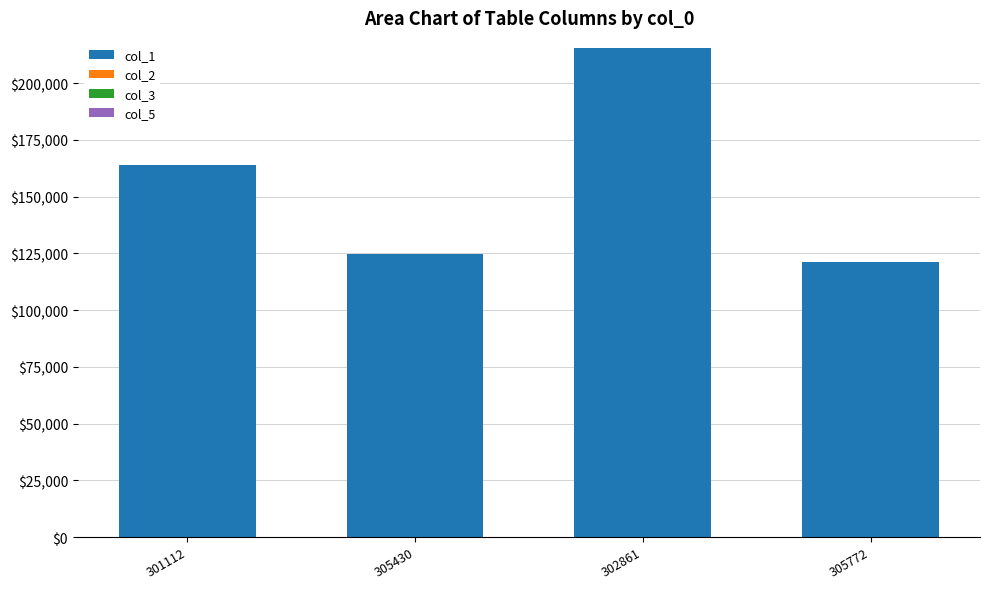

The value of col_1 at 305430 is 53703. True or false?

False